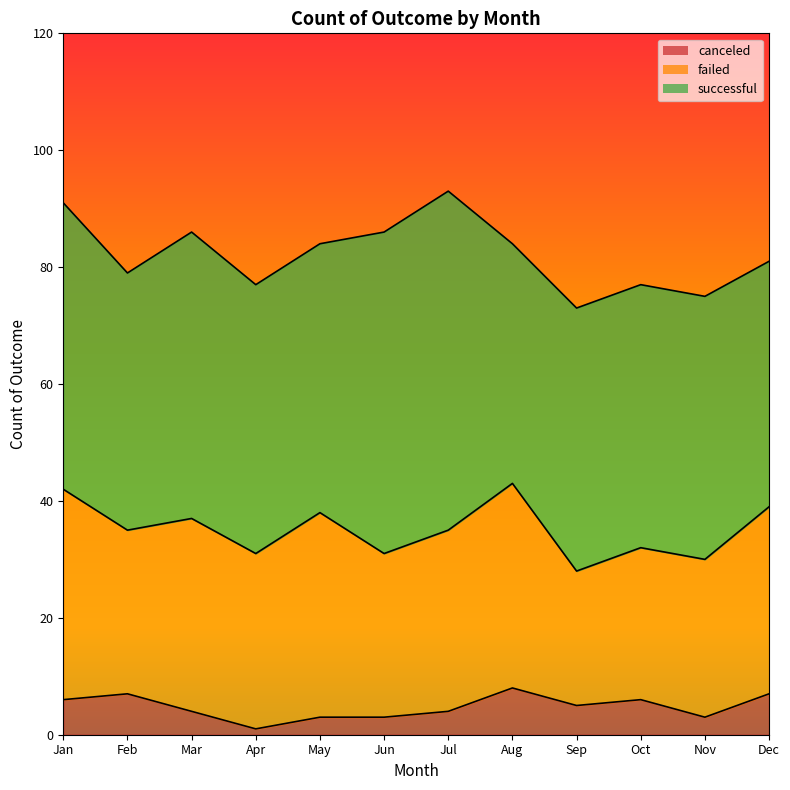

What is the difference between the second highest and minimum values in the successful series?

14